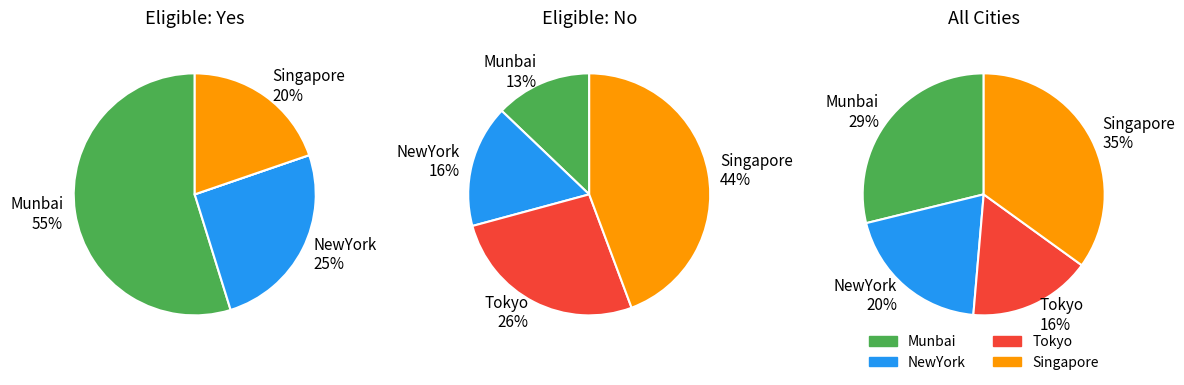

How many slices are in this pie chart?

4